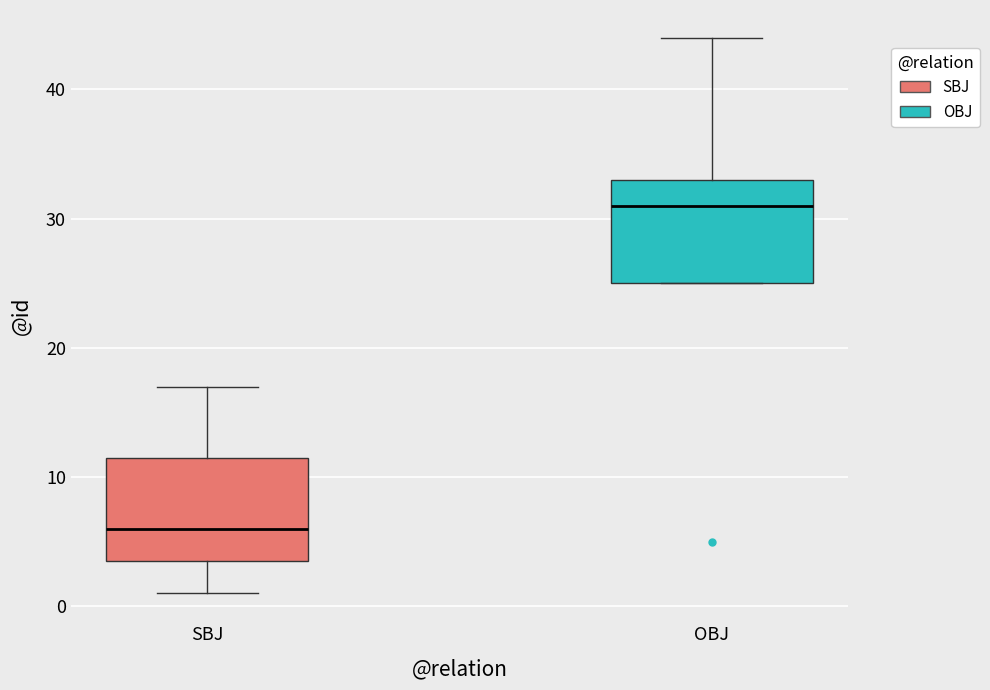

Where does the median line of the box for OBJ sit on the y-axis? The values are not printed on the chart, so give them approximately, as read against the axis.

31